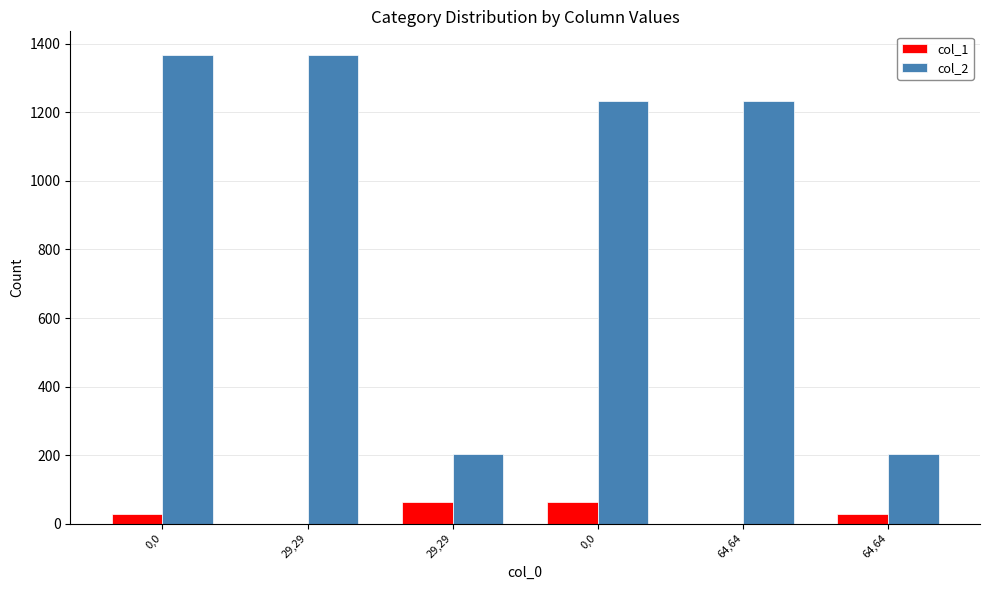

Are the bars grouped side by side (vs. stacked)?

Yes